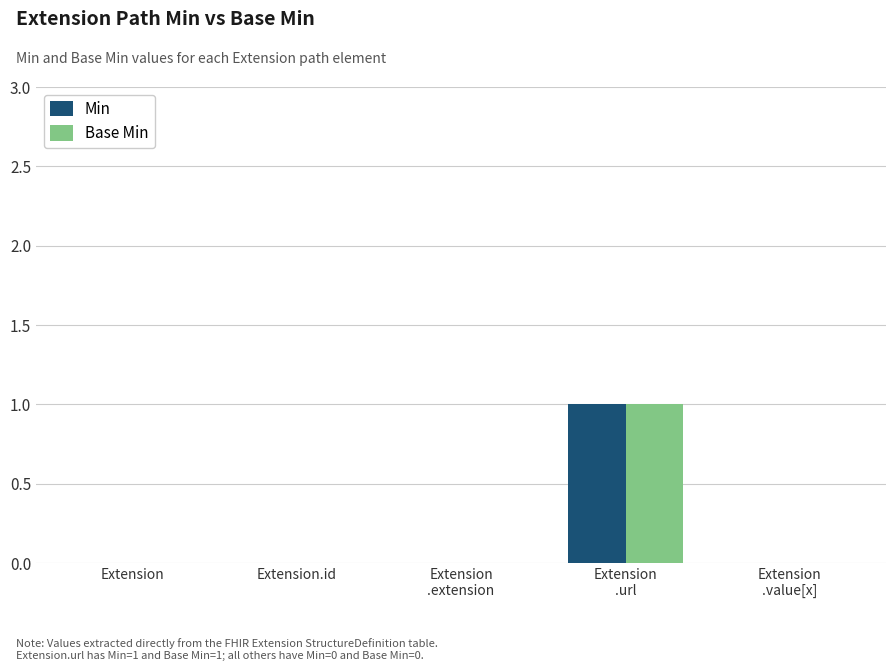

Which category has the highest value in the Min series?

Extension
.url